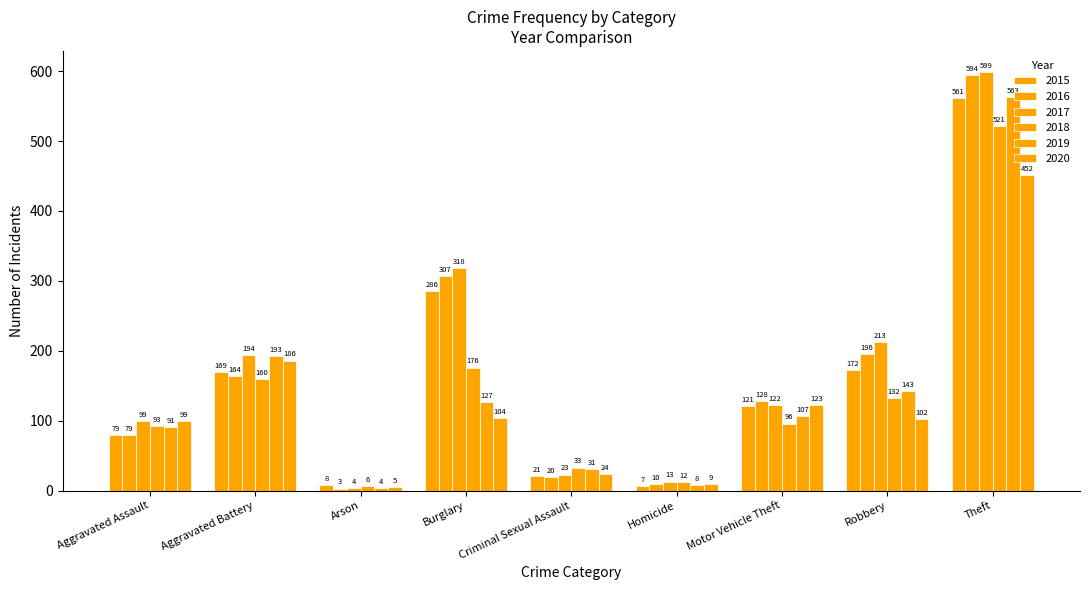

What is the value of the 2020 bar at the 8th from the left?

102